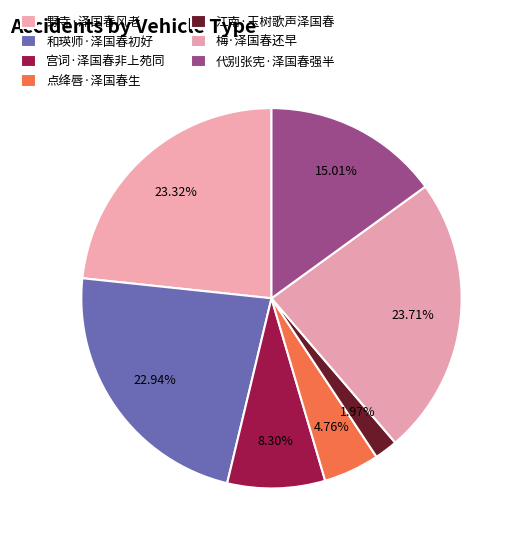

True or false: 和瑛师·泽国春初好 accounts for 14% of the total.

False